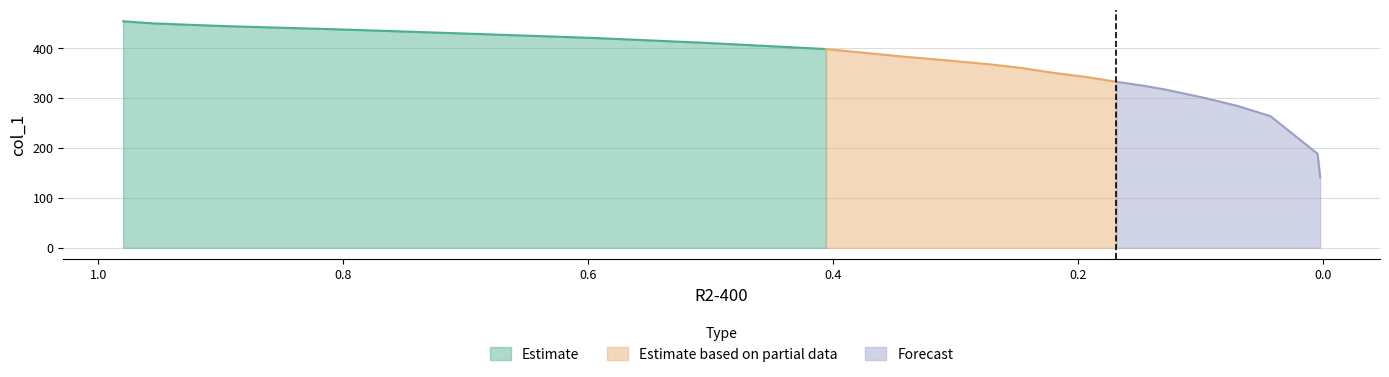

What position from the left is 0.4057?

8